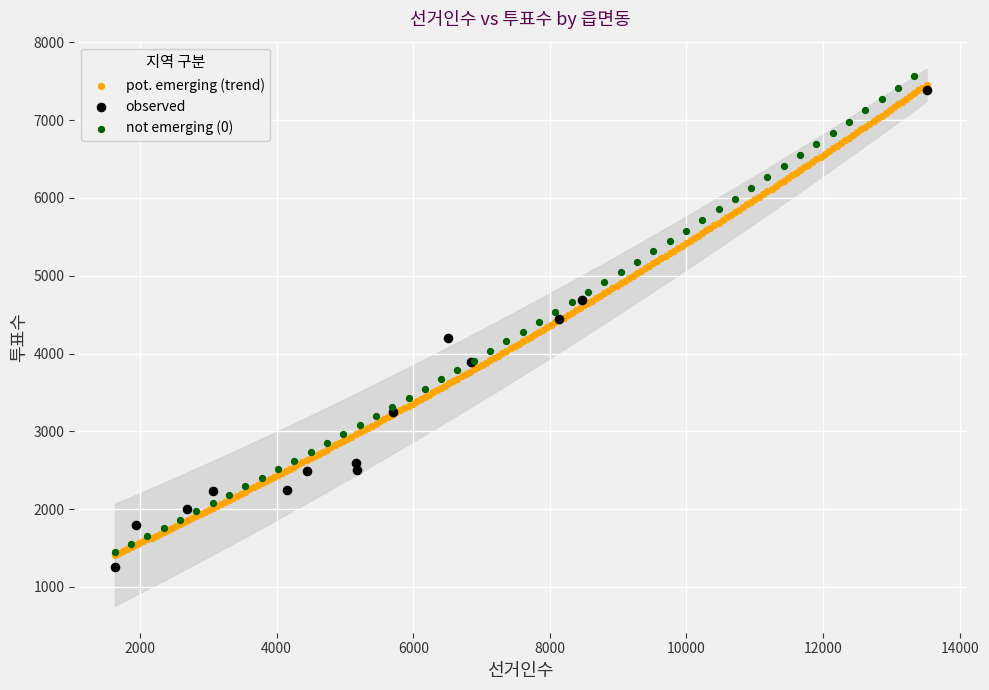

What are all the series names shown in the legend?

pot. emerging (trend), observed, not emerging (0)